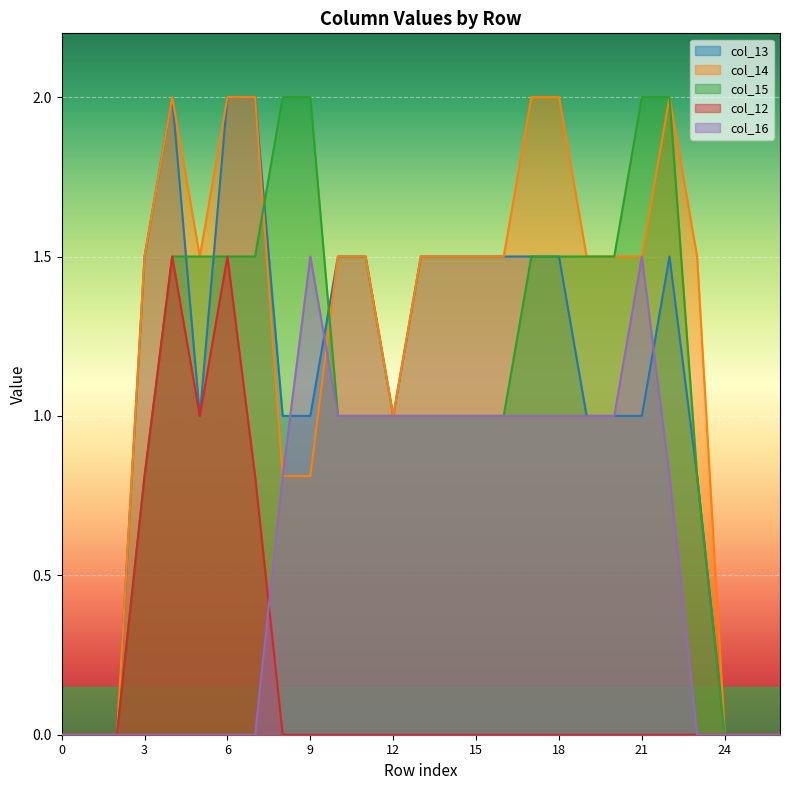

Does the chart display data point markers on the line(s)?

No